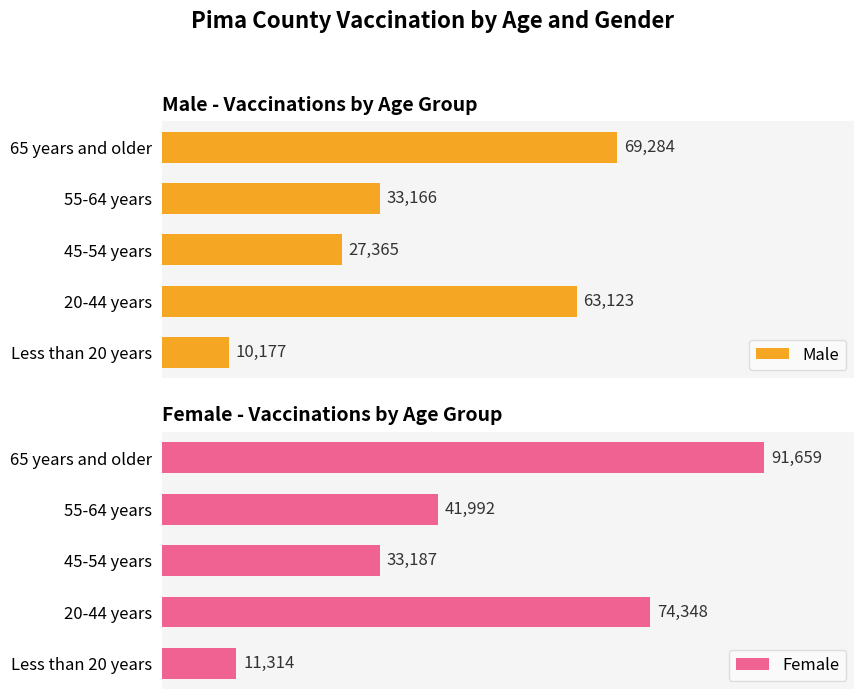

How many groups of bars are there?

5